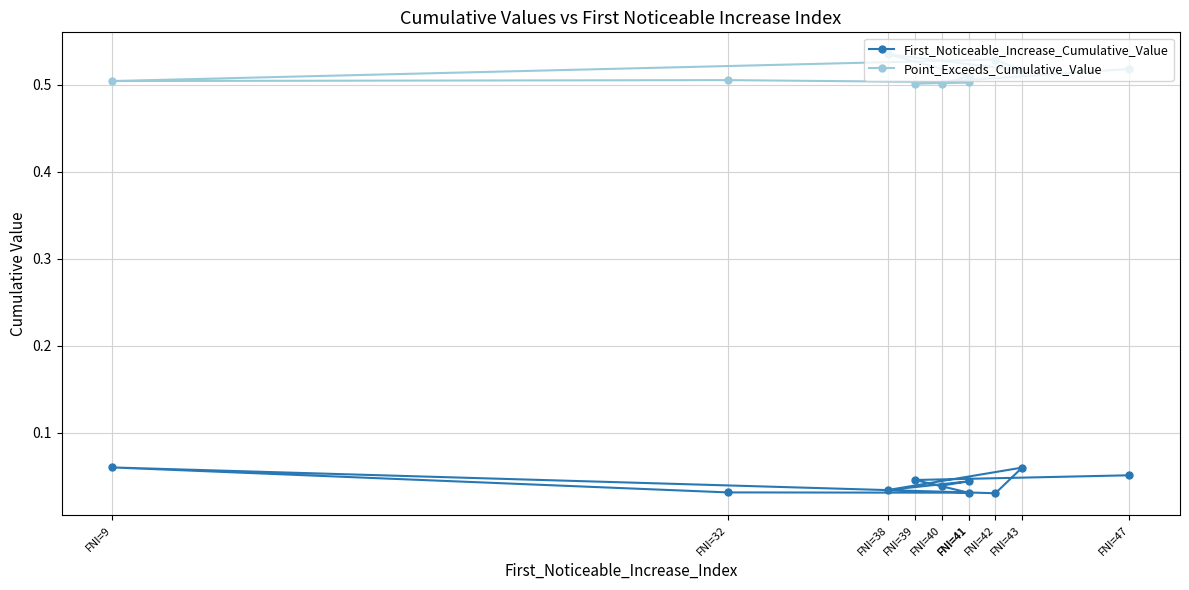

True or false: First_Noticeable_Increase_Cumulative_Value has a value of 0.1 at FNI=47.

True